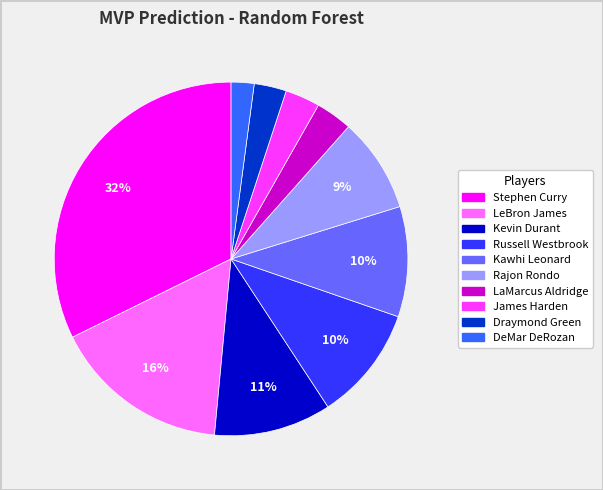

Is the sum of Russell Westbrook and LeBron James greater than half?

No